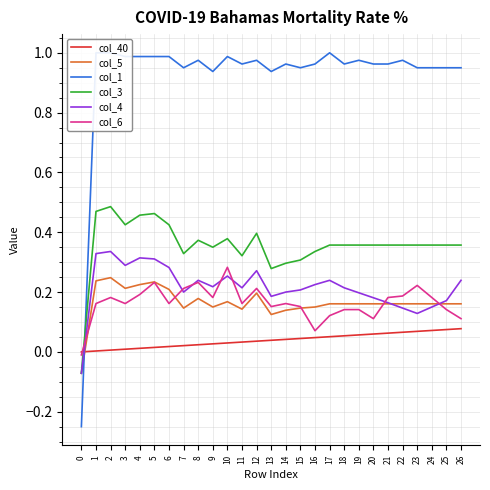

What are all the series names shown in the legend?

col_40, col_5, col_1, col_3, col_4, col_6